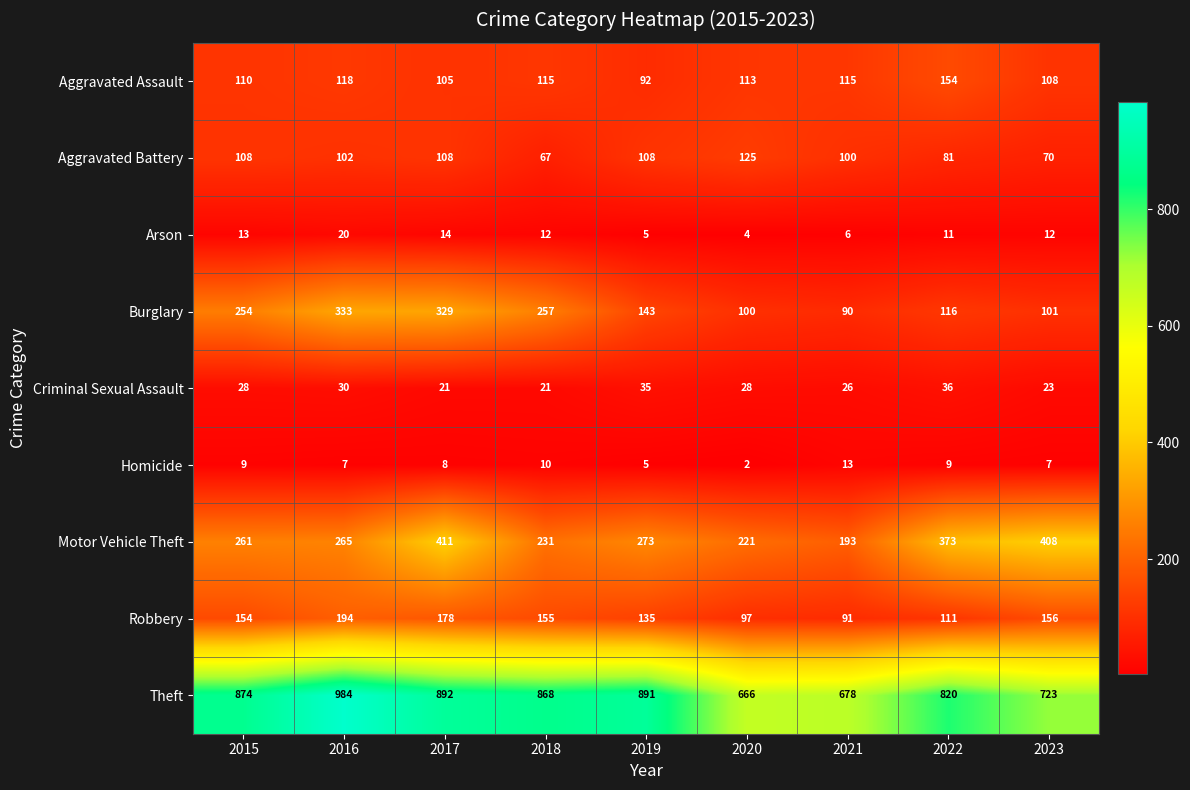

List the series in order of their peak value, lowest first.

Homicide, Arson, Criminal Sexual Assault, Aggravated Battery, Aggravated Assault, Robbery, Burglary, Motor Vehicle Theft, Theft